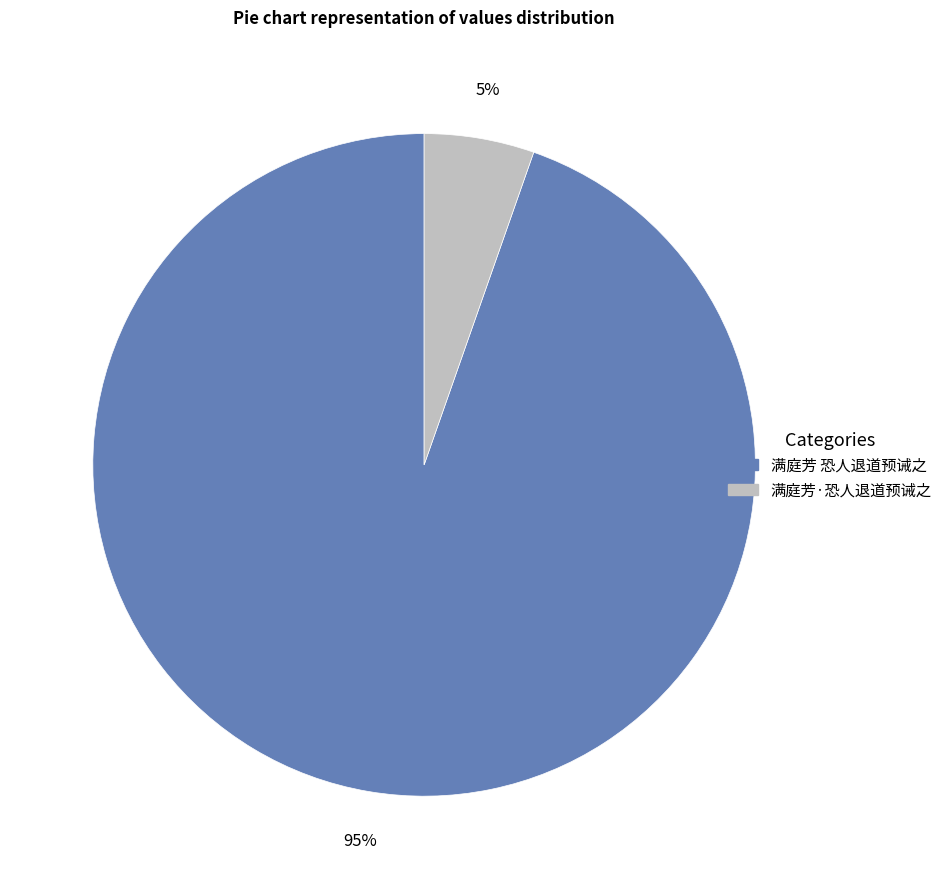

Which category has the smallest portion of the pie?

满庭芳·恐人退道预诫之